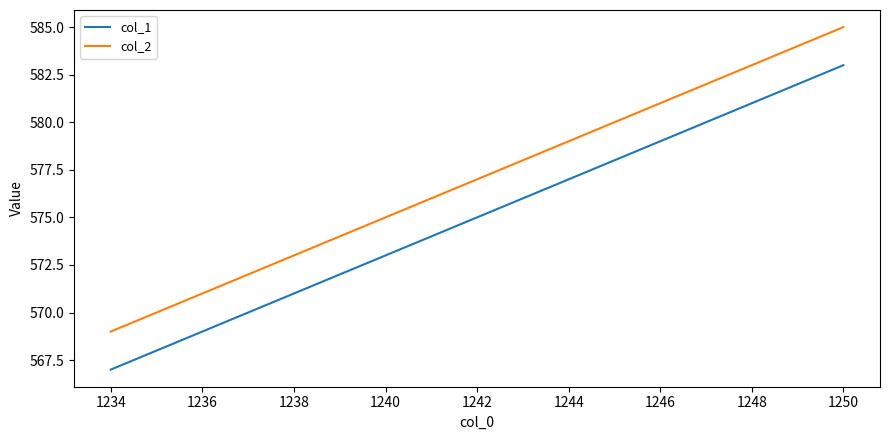

True or false: col_2 and col_1 intersect in this chart.

False